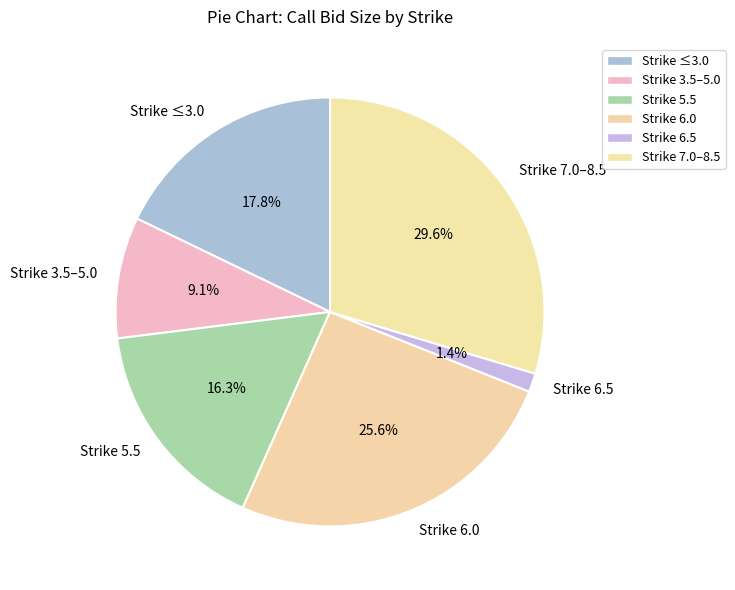

Which slice is the smallest?

Strike 6.5